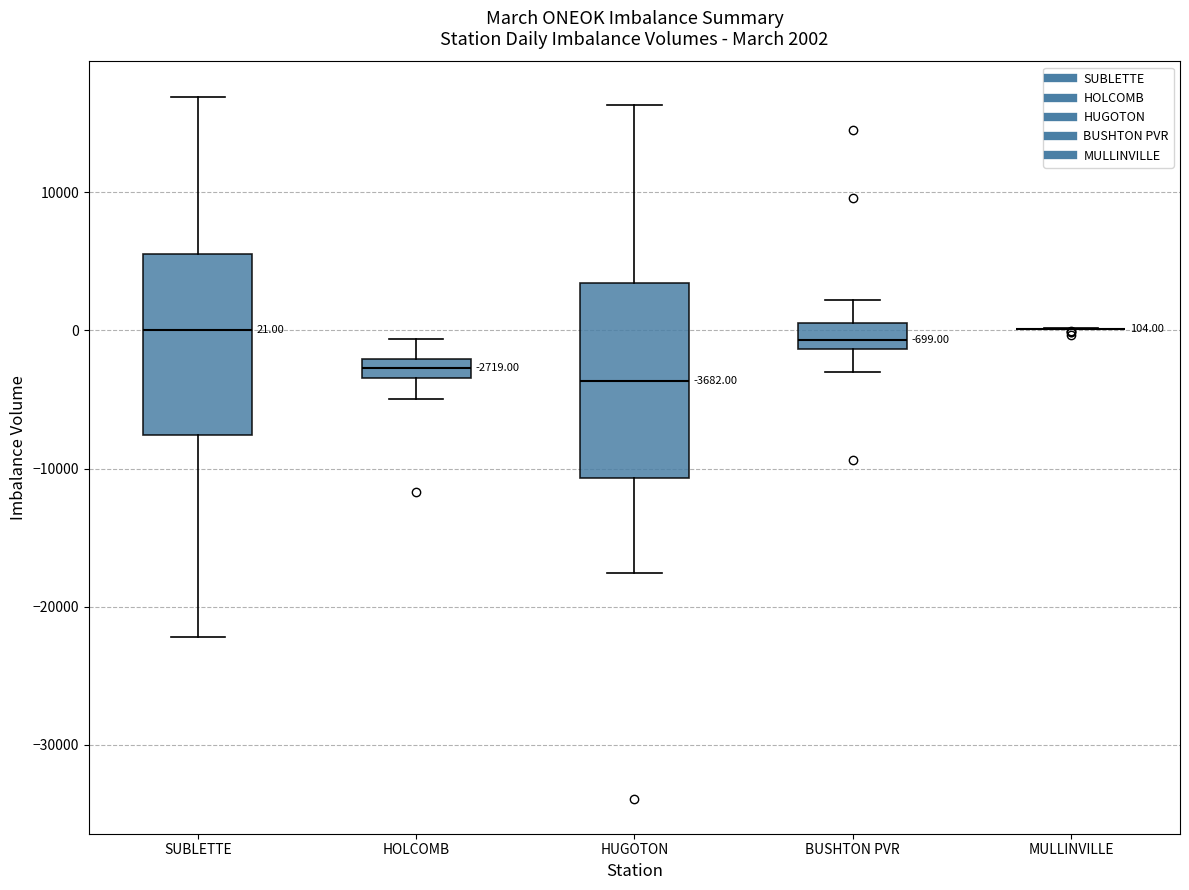

Comparing the boxes themselves (not the whiskers), which one is the tallest?

HUGOTON